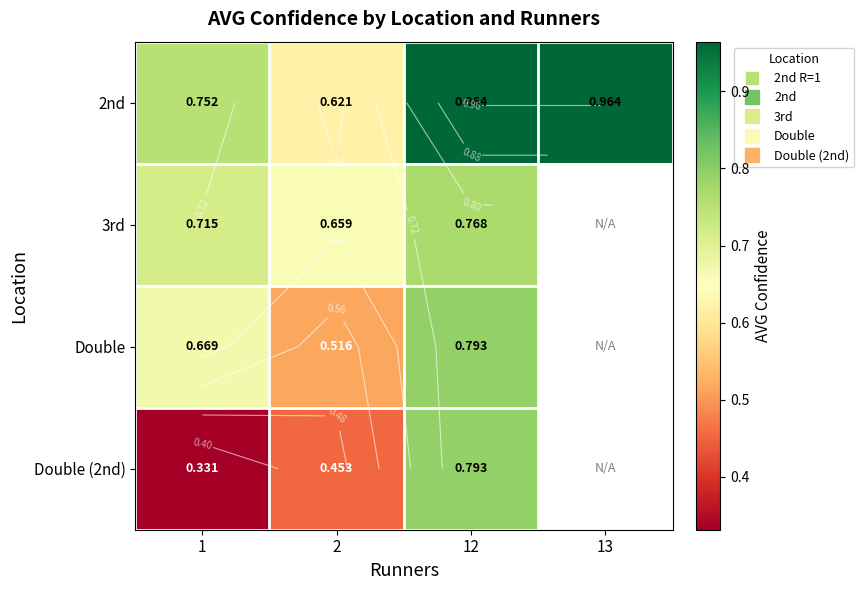

Which series changed the most between 2 and 13?

2nd